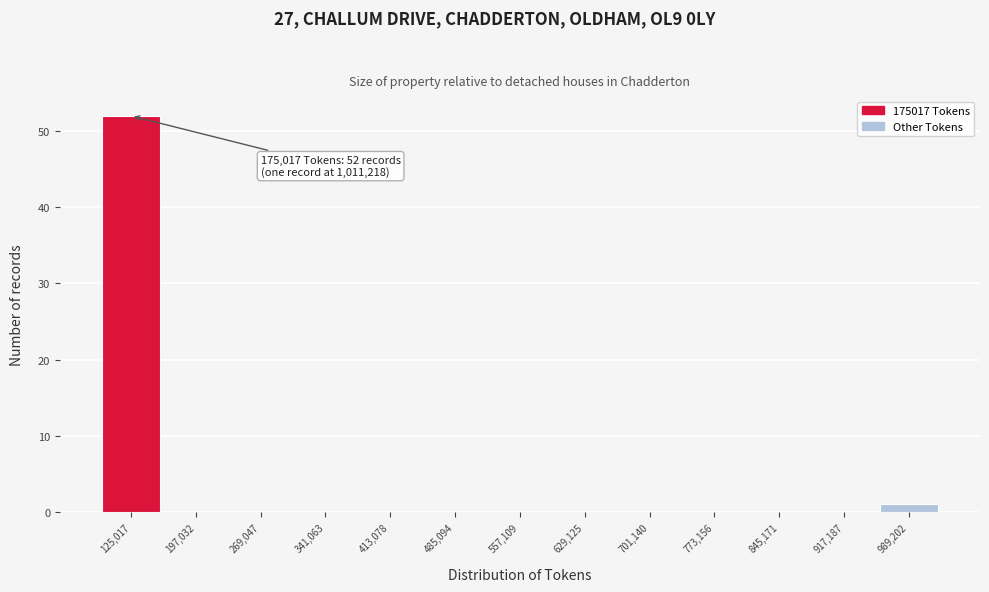

Reading left to right, what are all the values shown in this chart?

125,017=52	197,032=0	269,047=0	341,063=0	413,078=0	485,094=0	557,109=0	629,125=0	701,140=0	773,156=0	845,171=0	917,187=0	989,202=1